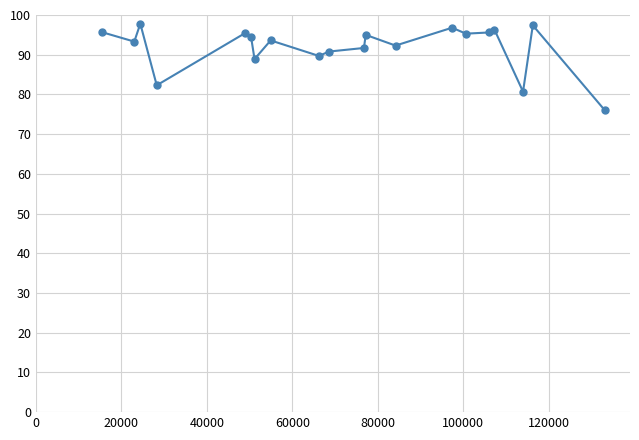

What is the minimum value shown in the chart?

76.0